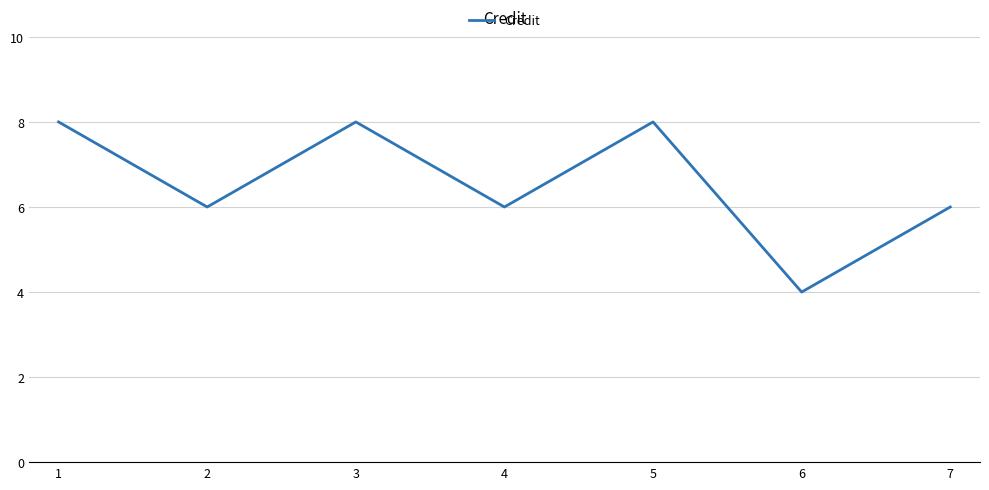

How many categories are shown in the chart?

7